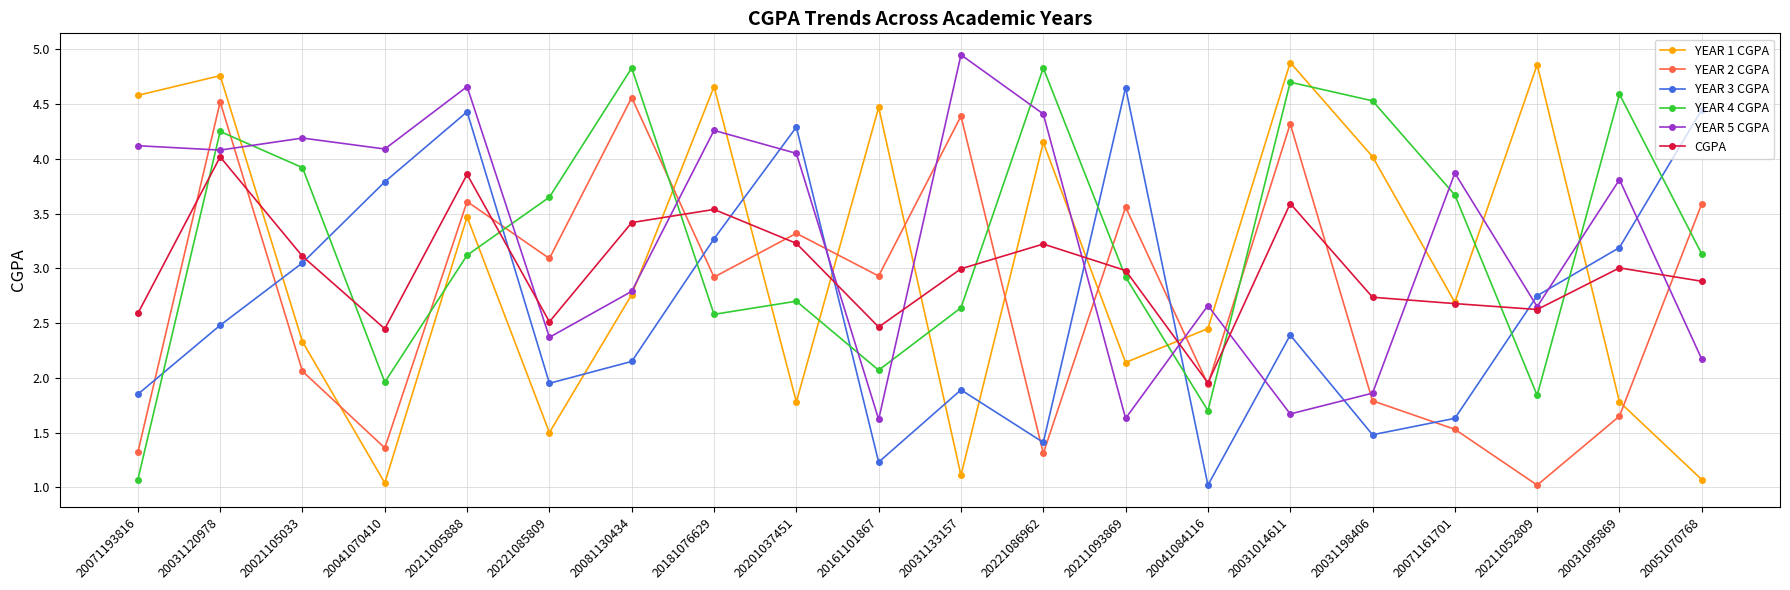

What is the difference between the highest and lowest values at 20071193816?

3.5